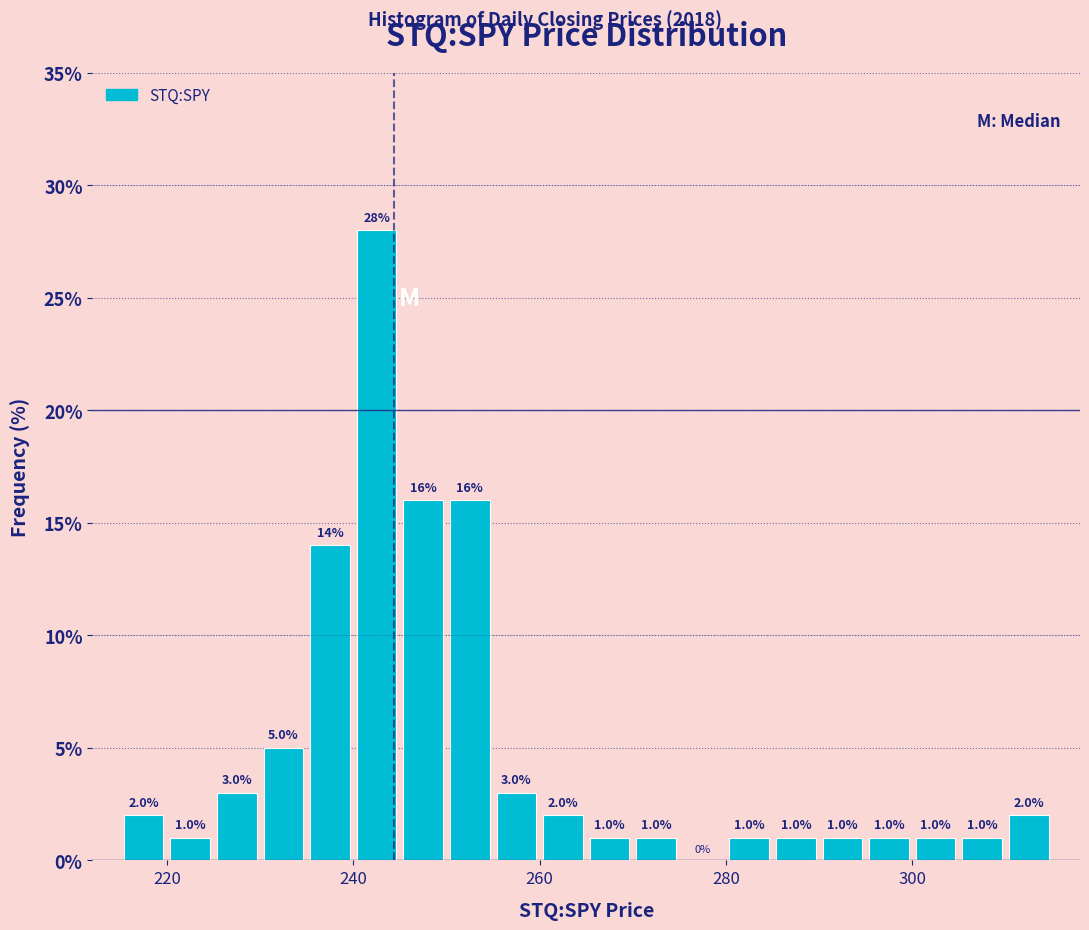

Around what value on the x-axis is the tallest bar? Give the approximate position of its centre, as read against the axis.

242